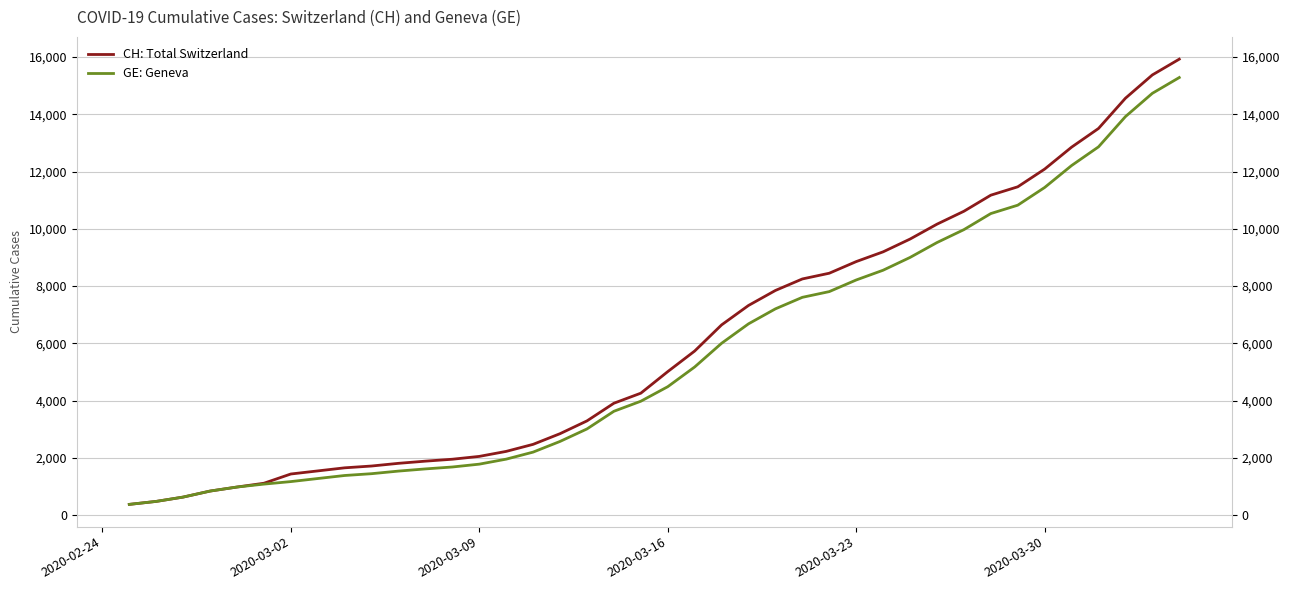

True or false: GE: Geneva and CH: Total Switzerland intersect in this chart.

False